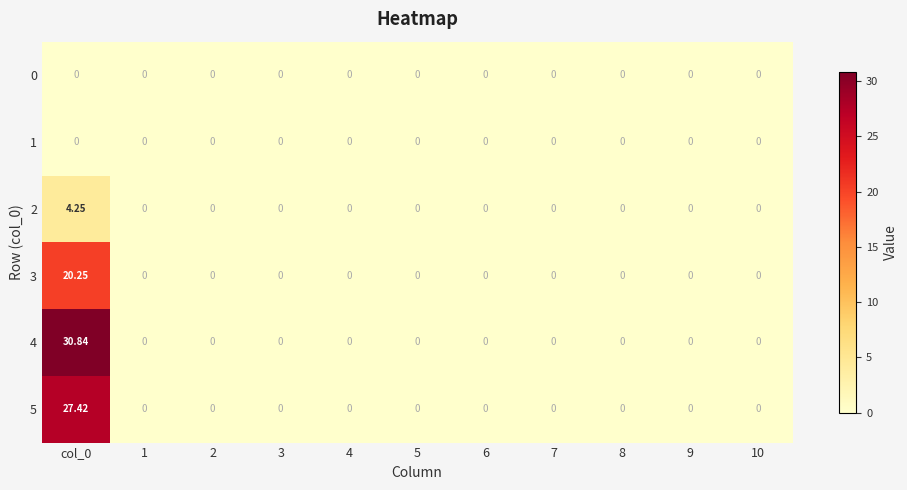

Is the value of 5 at col_0 greater than the value of 0 at 8?

Yes